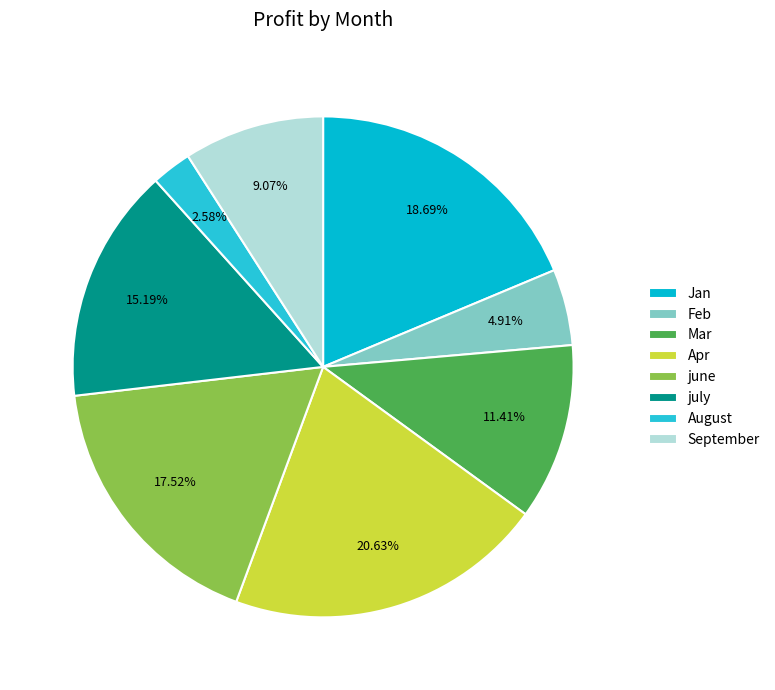

What is the change in value from Jan to Feb?

-656